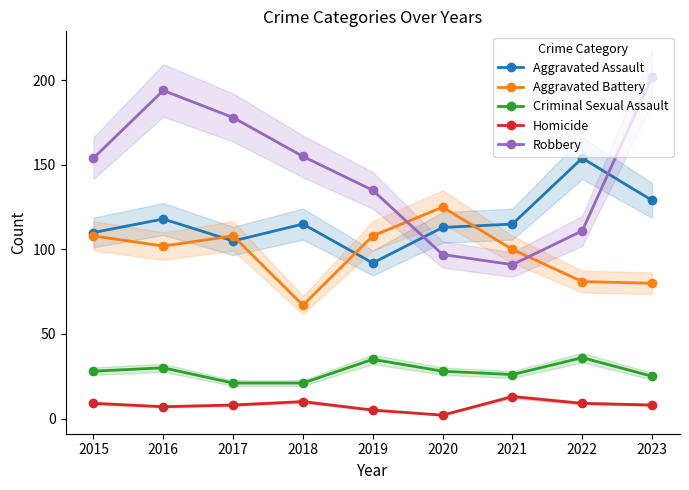

At which label is Criminal Sexual Assault closest to 28?

2015